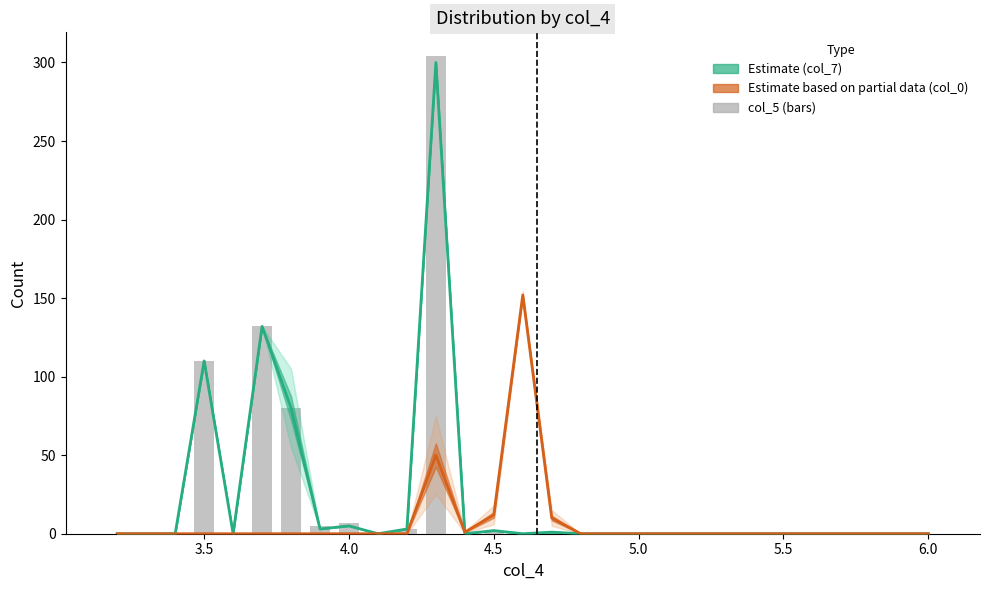

What position from the right is 4.5?

10